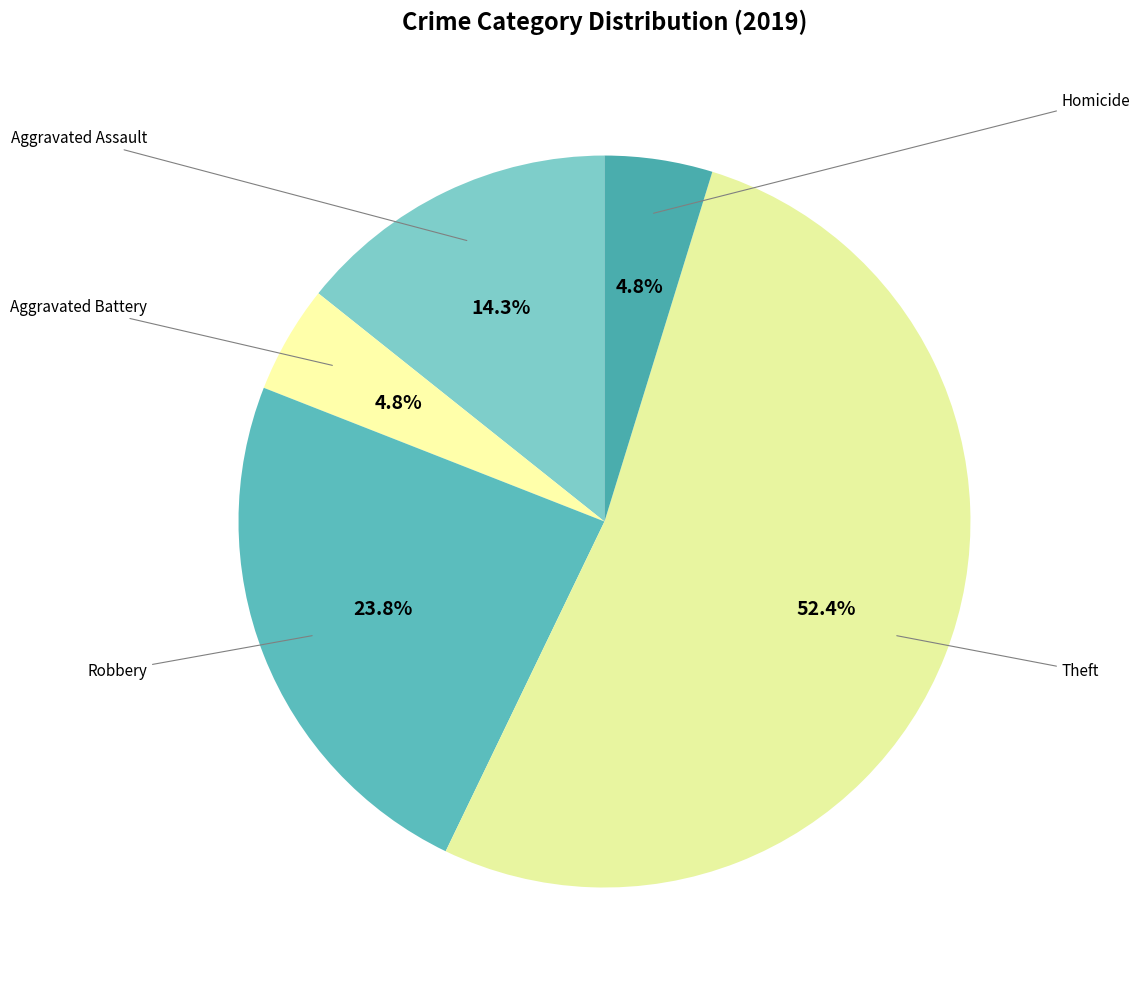

What percentage is the Aggravated Battery slice, to the nearest percent?

5%